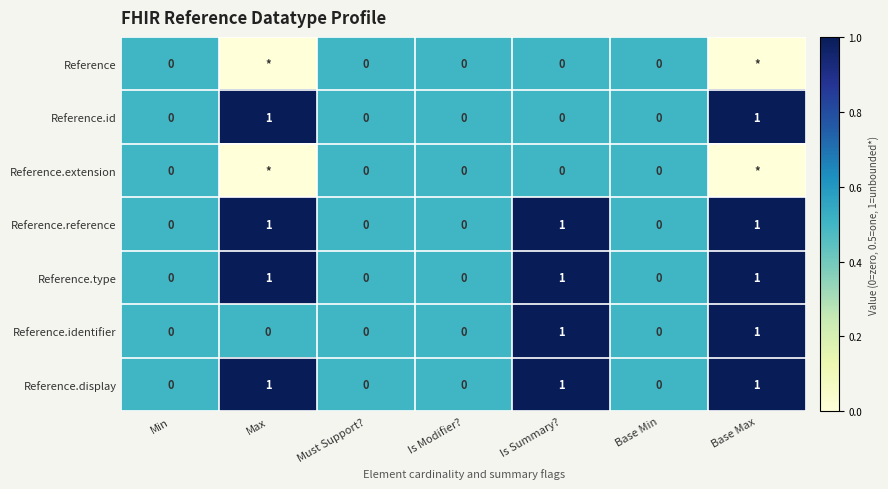

Is it true that Reference.id equals 1 at Must Support??

False